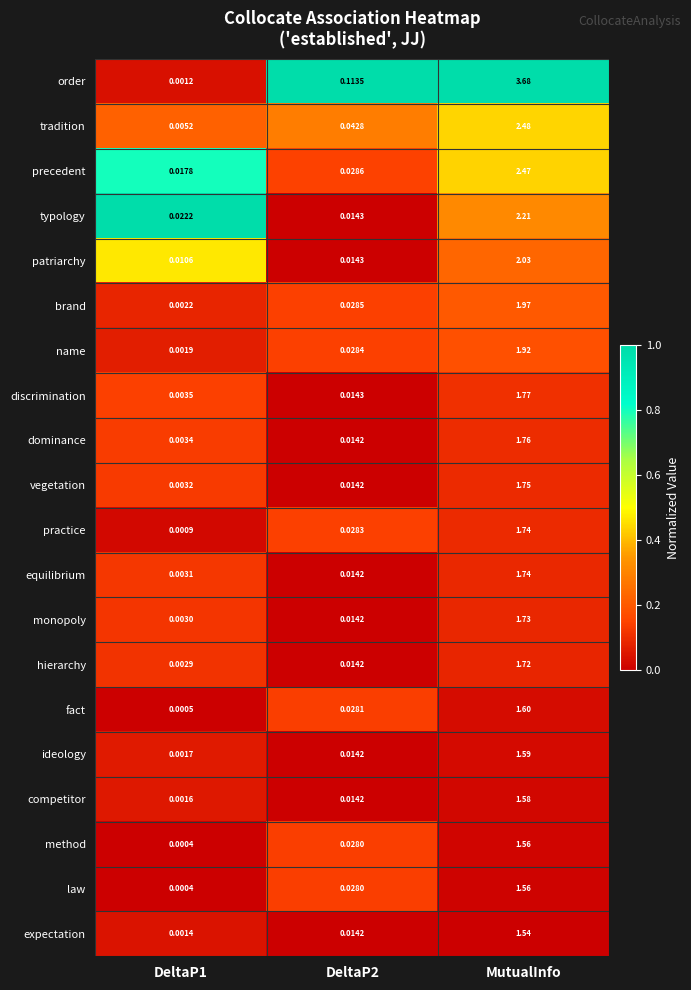

Between DeltaP1 and MutualInfo, which series saw the biggest shift?

order